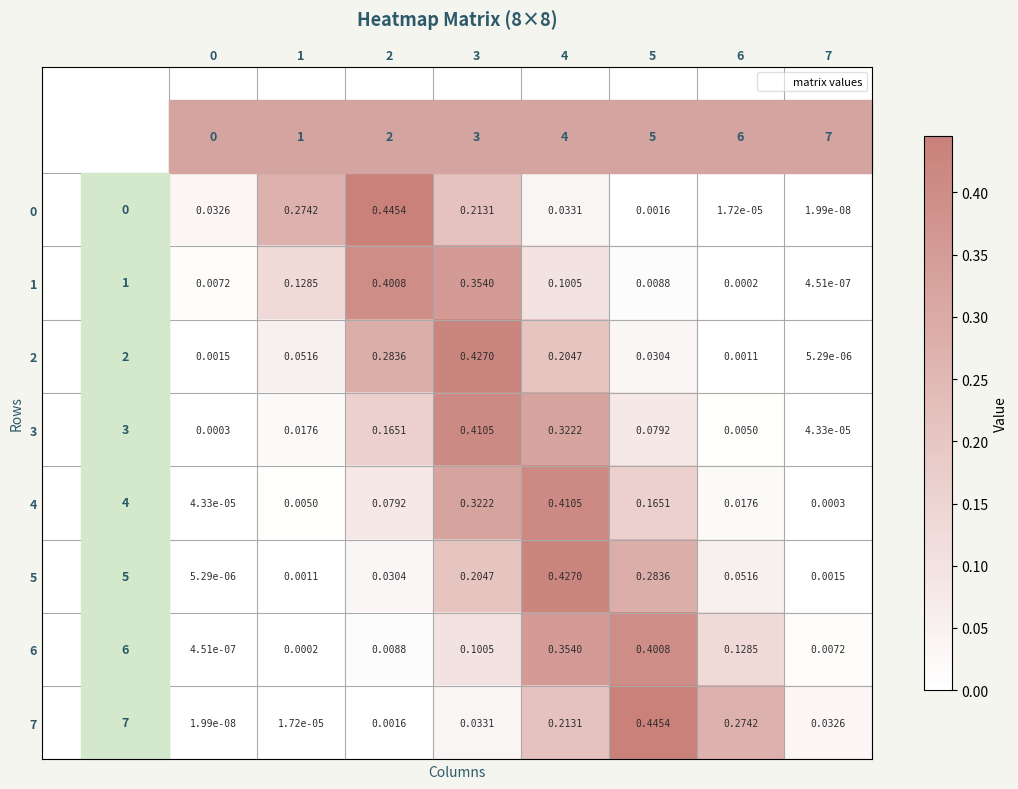

Is the value of 3 at 0 greater than the value of 1 at 1?

No